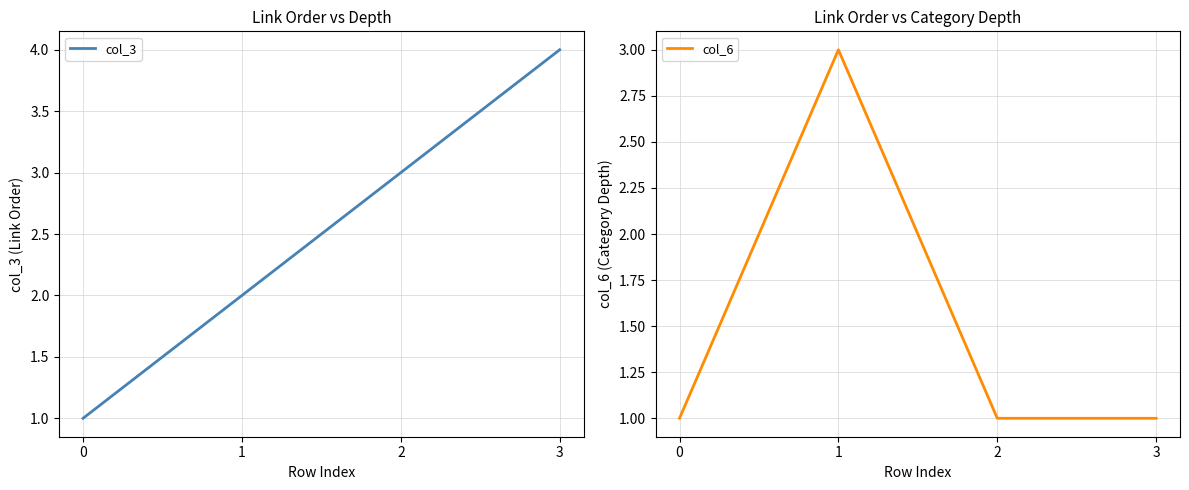

Rank the series by their maximum value, from lowest to highest.

col_6, col_3